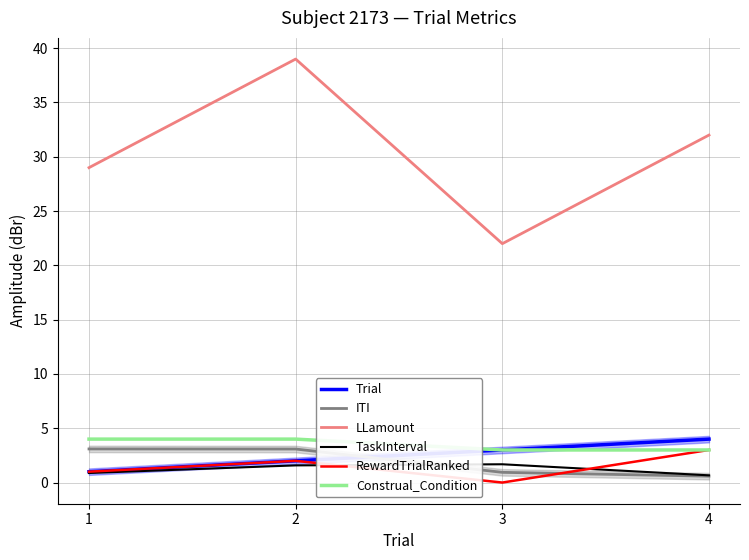

The value of TaskInterval at 1 is 0.5. True or false?

False